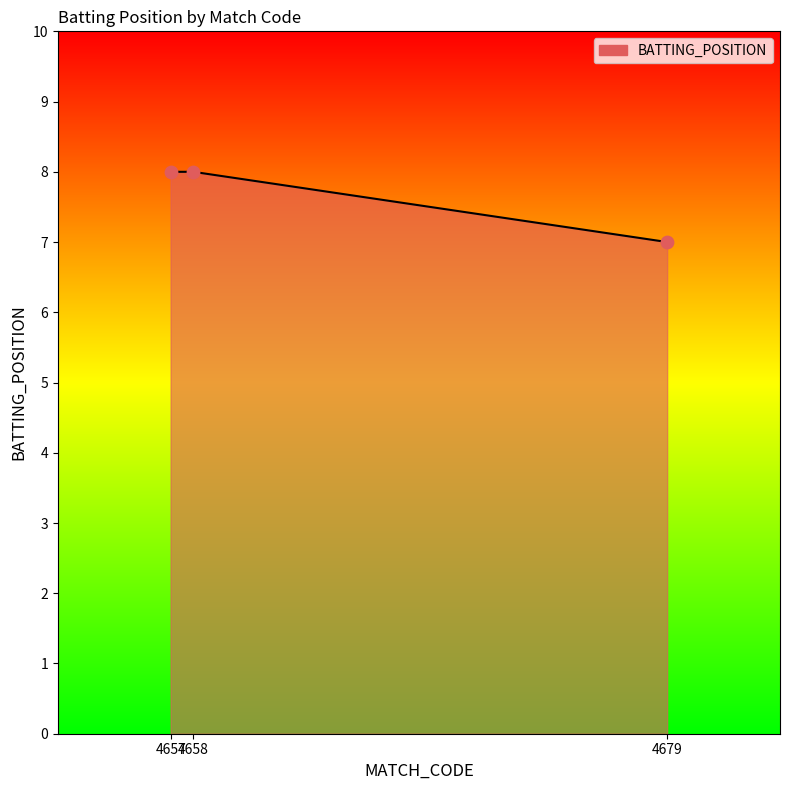

What is the ratio of the value at 4657 to the value at 4658?

1.0